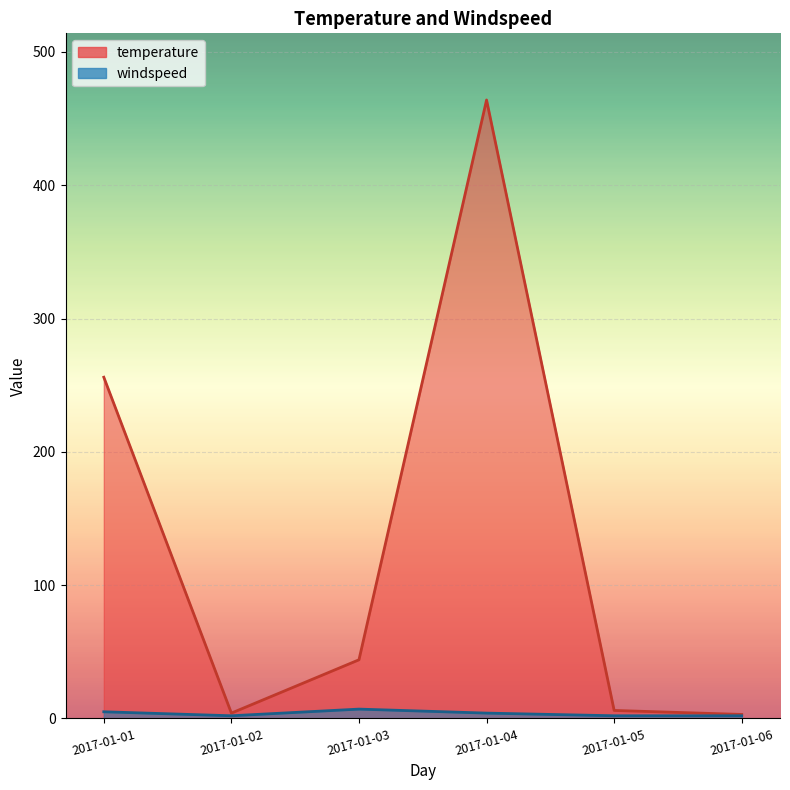

How many values in the temperature series are below 44?

3